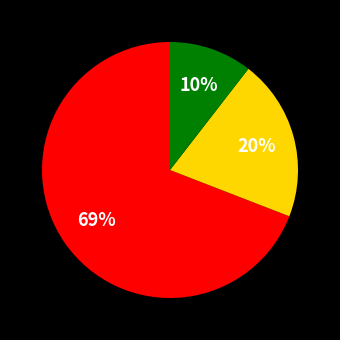

Is there any slice that represents more than half of the pie?

Yes